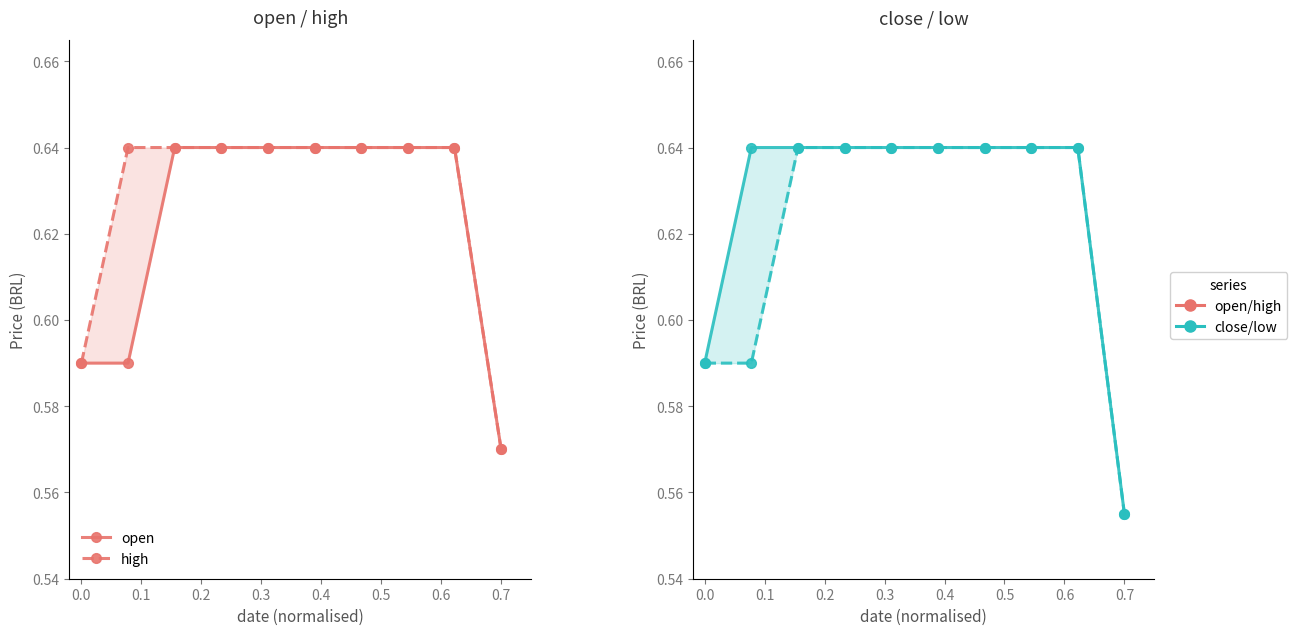

What is the highest value of the close series?

0.6